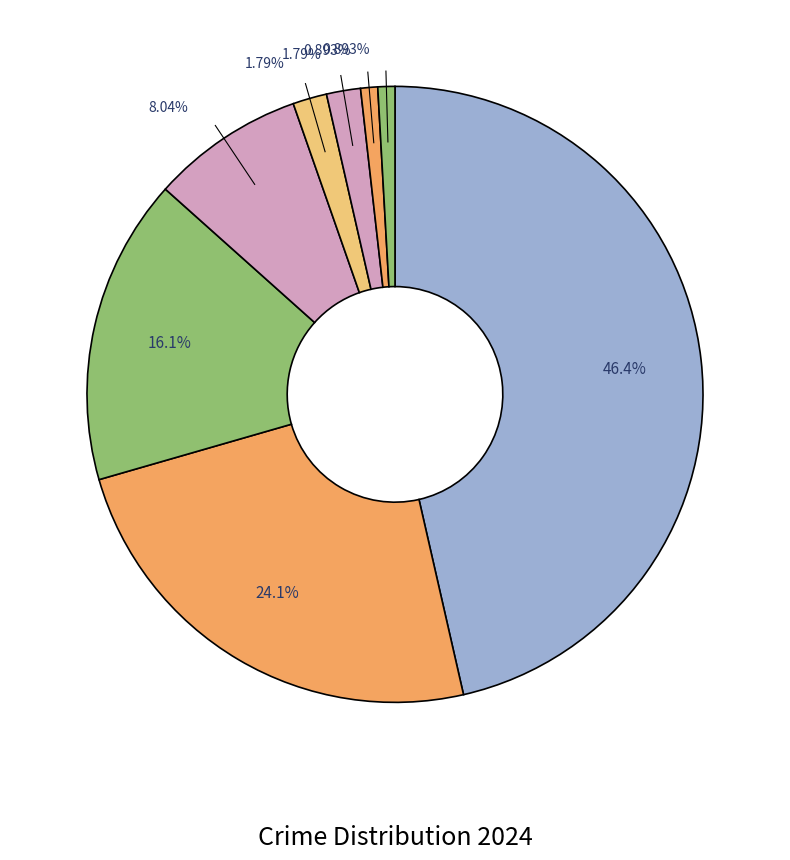

How many slices are in this pie chart?

8